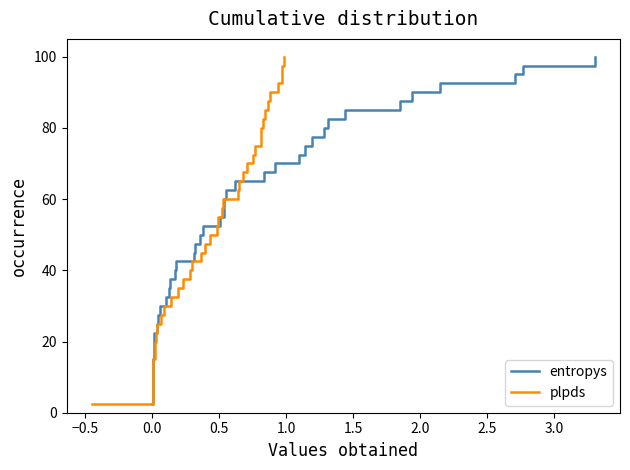

What is the highest value of the entropys series?

100.0